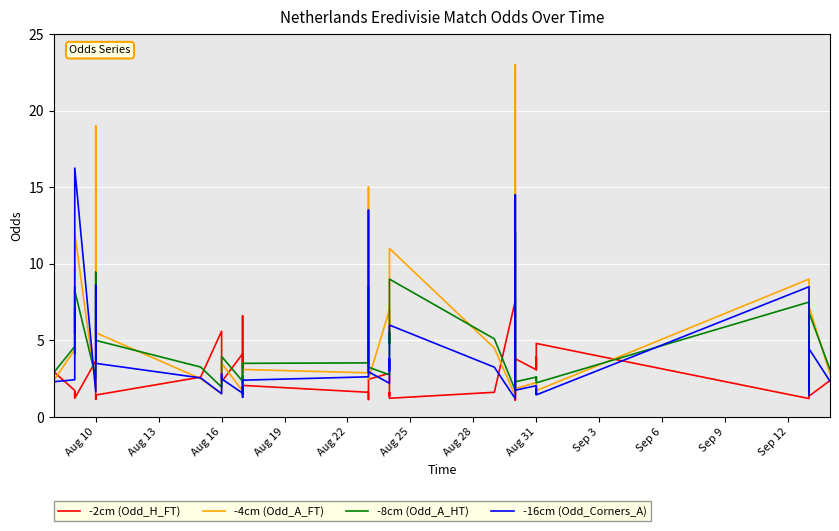

Which series has the largest total across all categories?

-4cm (Odd_A_FT)